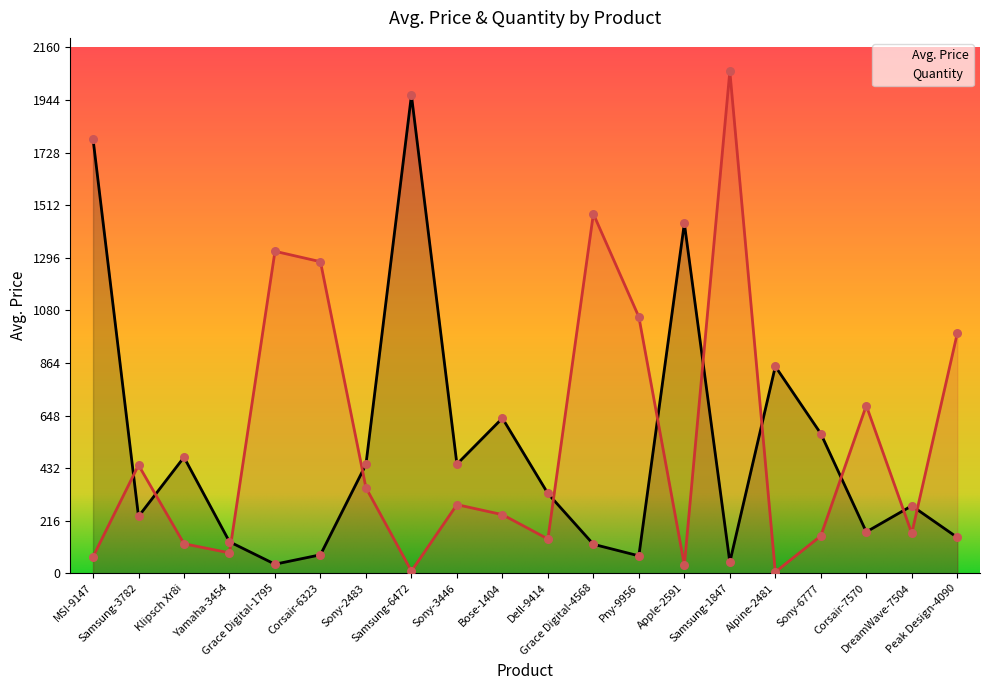

What are all the series names shown in the legend?

Avg. Price, Quantity